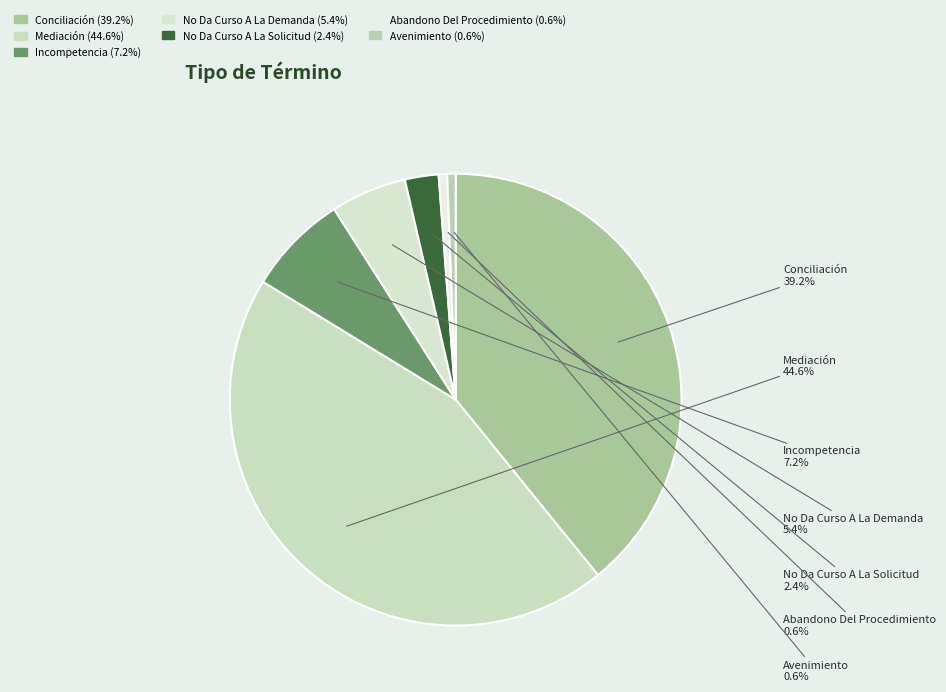

Between No Da Curso A La Solicitud and Mediación, which is larger?

Mediación